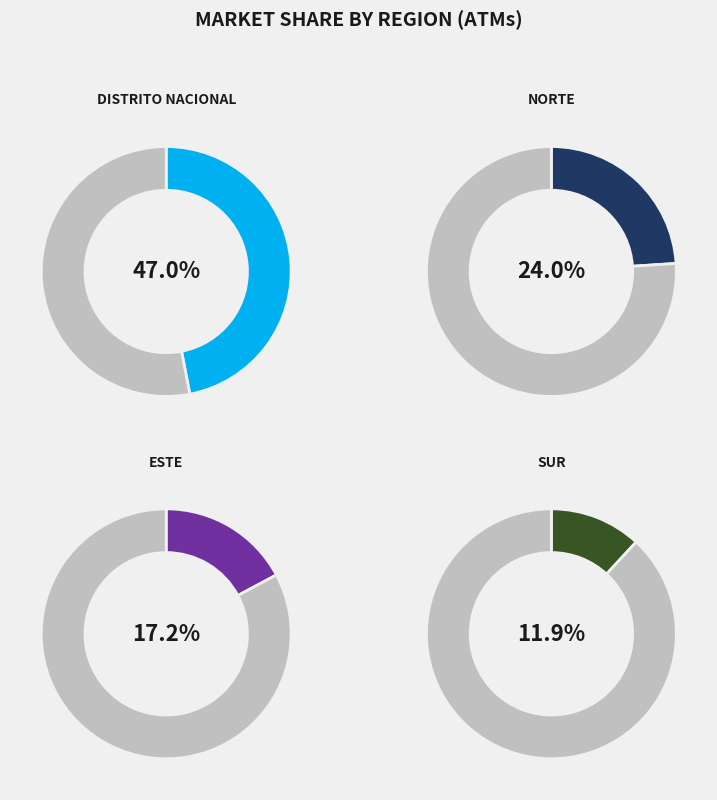

Count the number of slices in the pie.

4